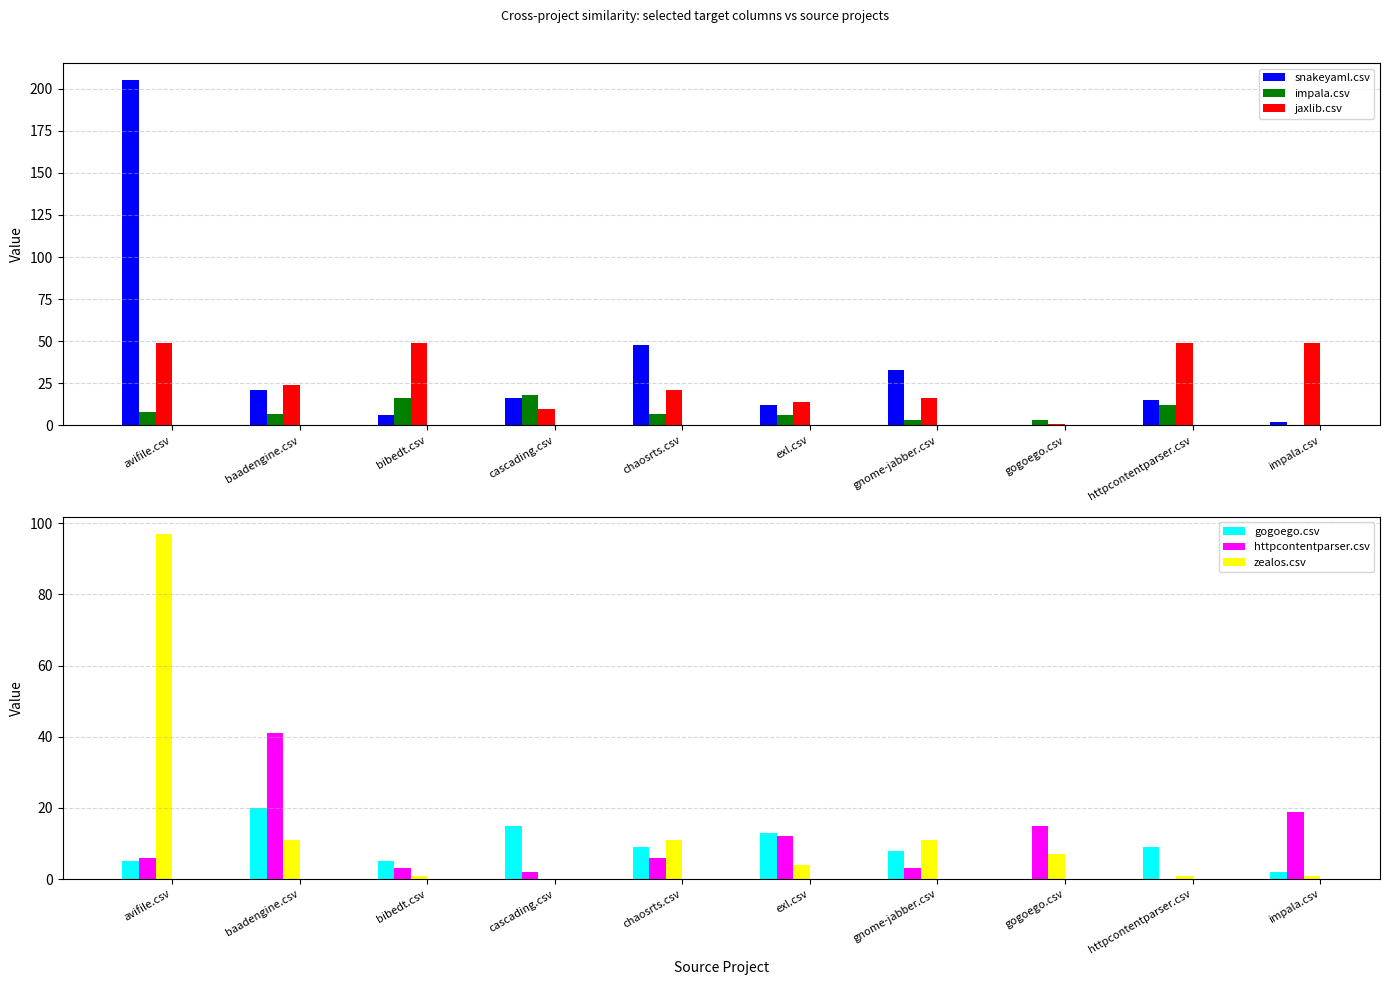

What is the difference between the gogoego.csv values at gogoego.csv and gnome-jabber.csv?

8